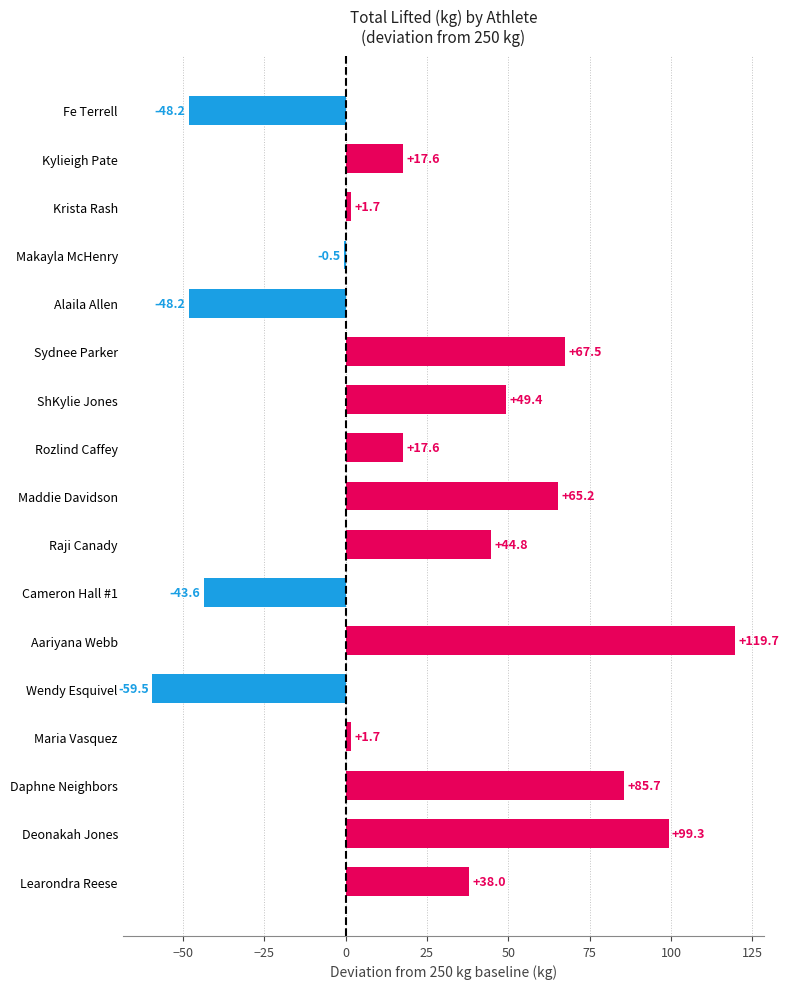

Are the bars horizontal?

Yes